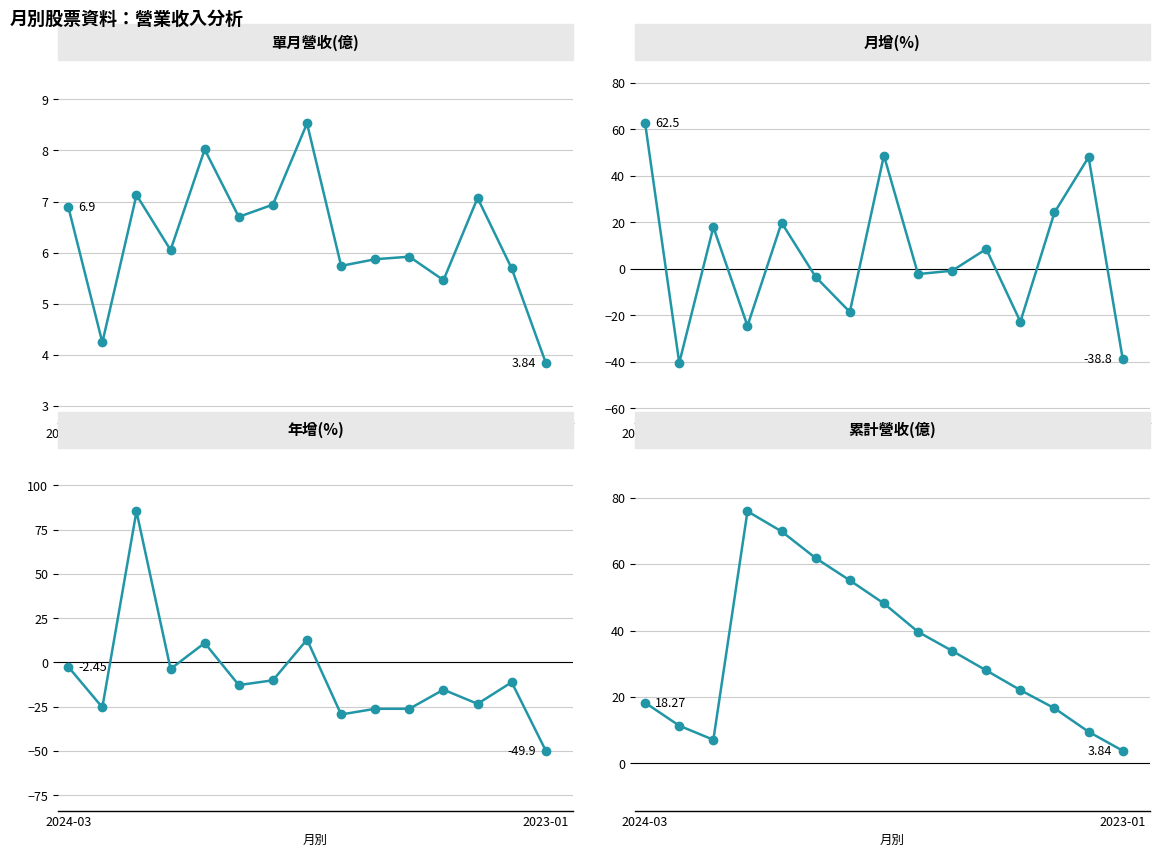

Where does the 累計營收(億) series first go above 27?

3